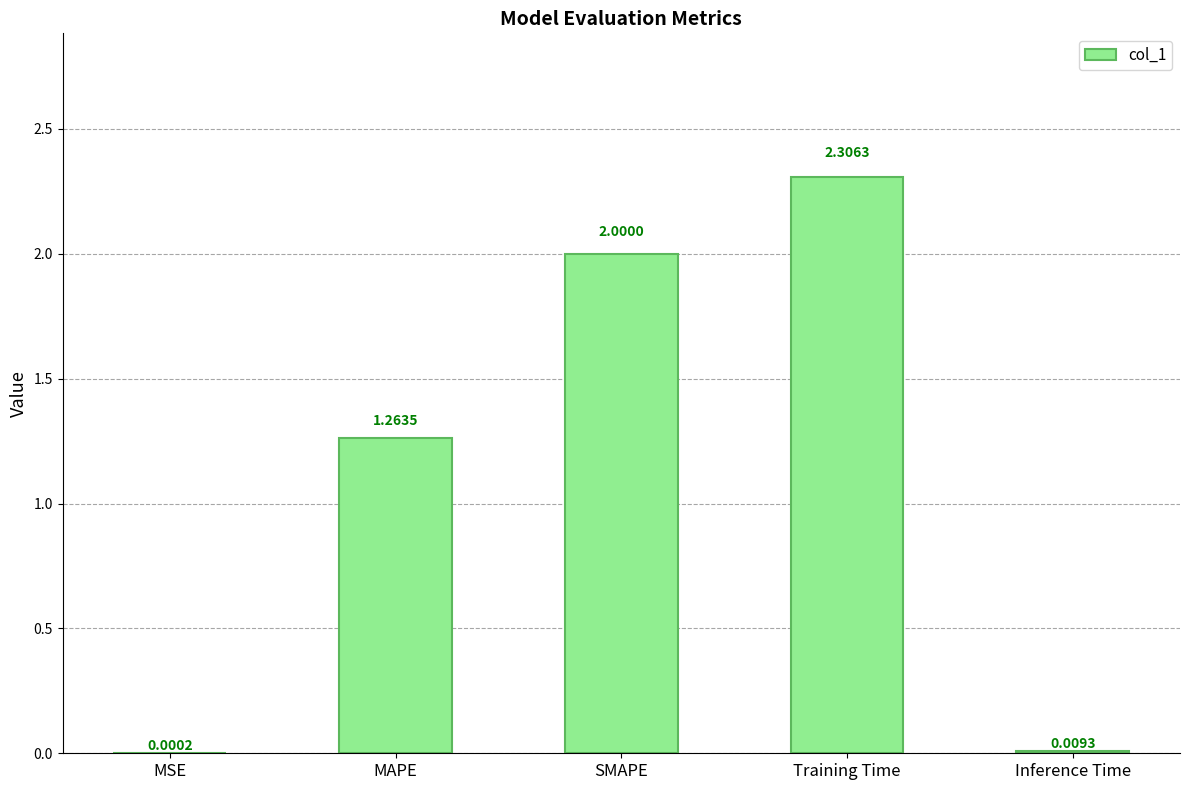

At which label is the value closest to 1?

MAPE